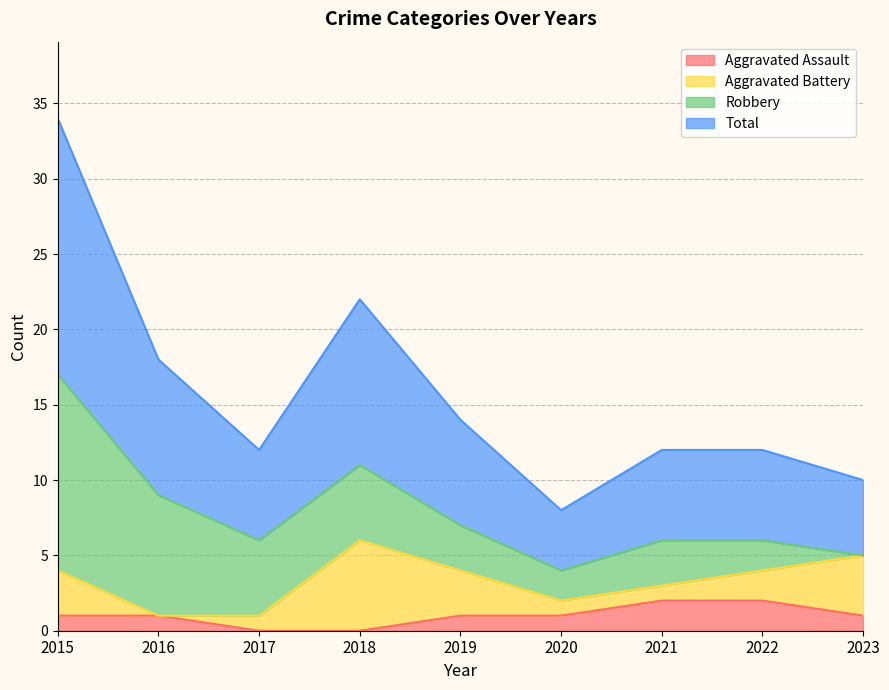

Rank the categories by Total value from lowest to highest.

2020, 2023, 2017, 2021, 2022, 2019, 2016, 2018, 2015